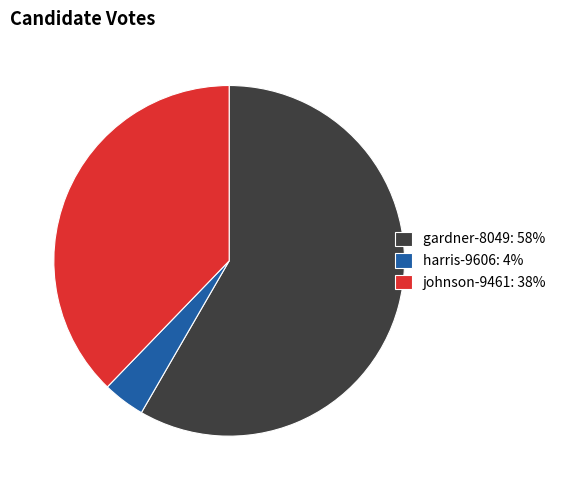

The gardner-8049 slice represents 58% of the pie. True or false?

True